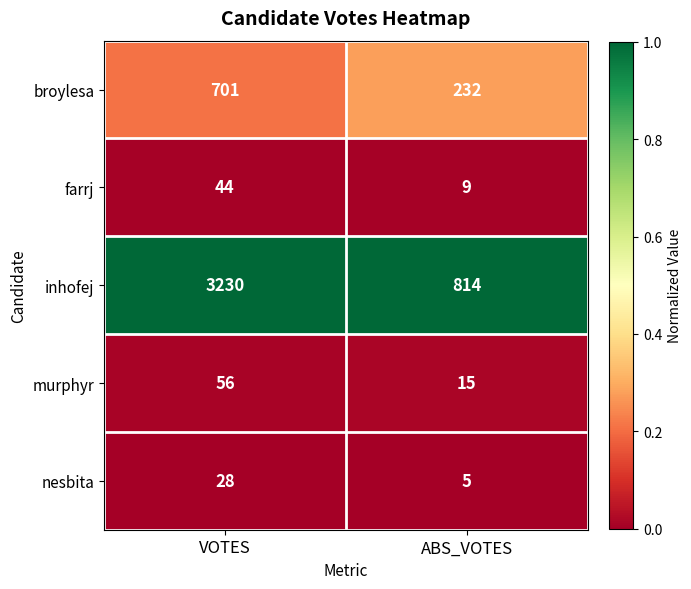

Which series has the largest range (max minus min)?

inhofej